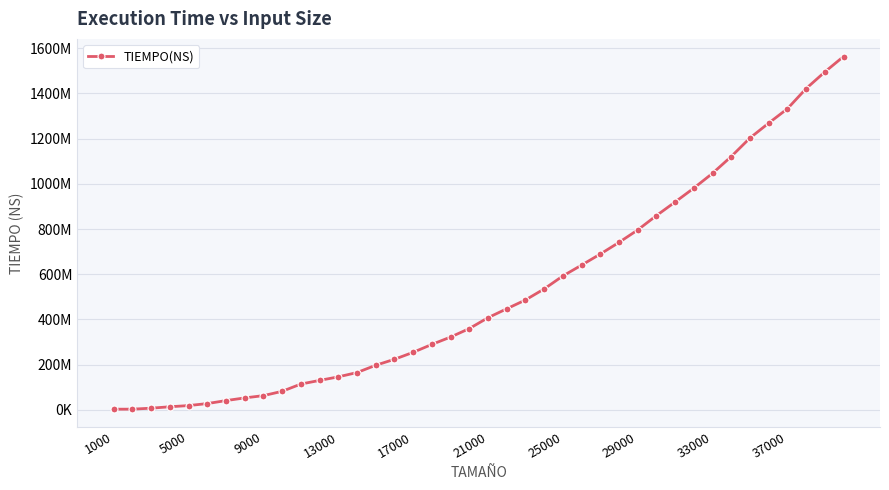

Reading left to right, list all the values displayed in this chart.

2532777	2660365	7014082	13282374	18554112	27387056	40616192	52484840	62532040	81649480	113826552	129915472	145688496	164632000	196924464	223381216	254207936	289207584	321755200	359268800	407410016	446856320	485830656	534653792	592117568	640151040	689068224	740646080	795777728	859303488	919529472	981038912	1046566528	1120885248	1202837376	1268727552	1332218240	1421540736	1495222272	1563556224